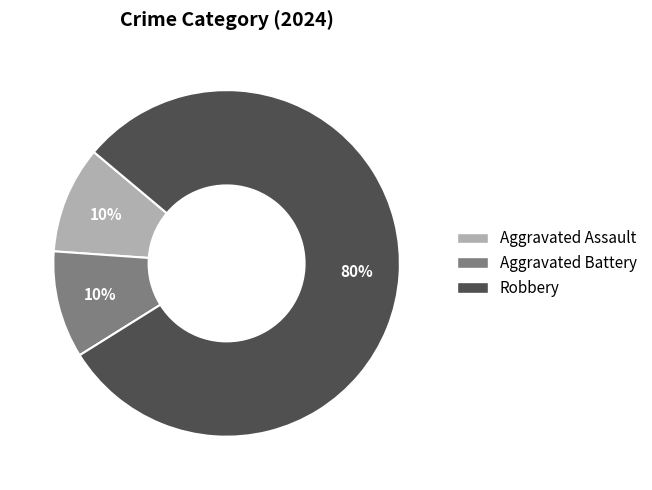

Between Robbery and Aggravated Battery, which is larger?

Robbery